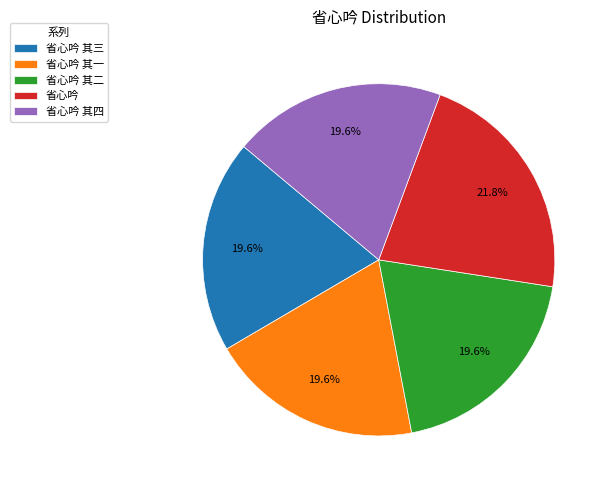

Which slice is the largest?

省心吟